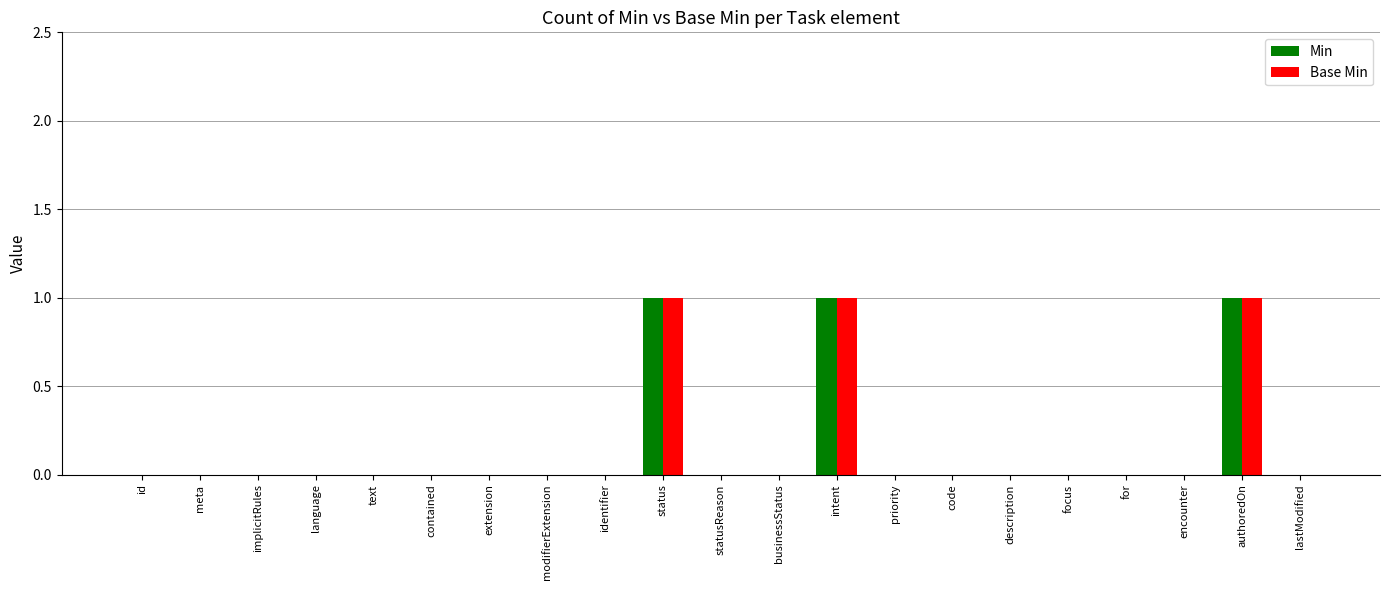

How many Min values are between 0 and 1?

21